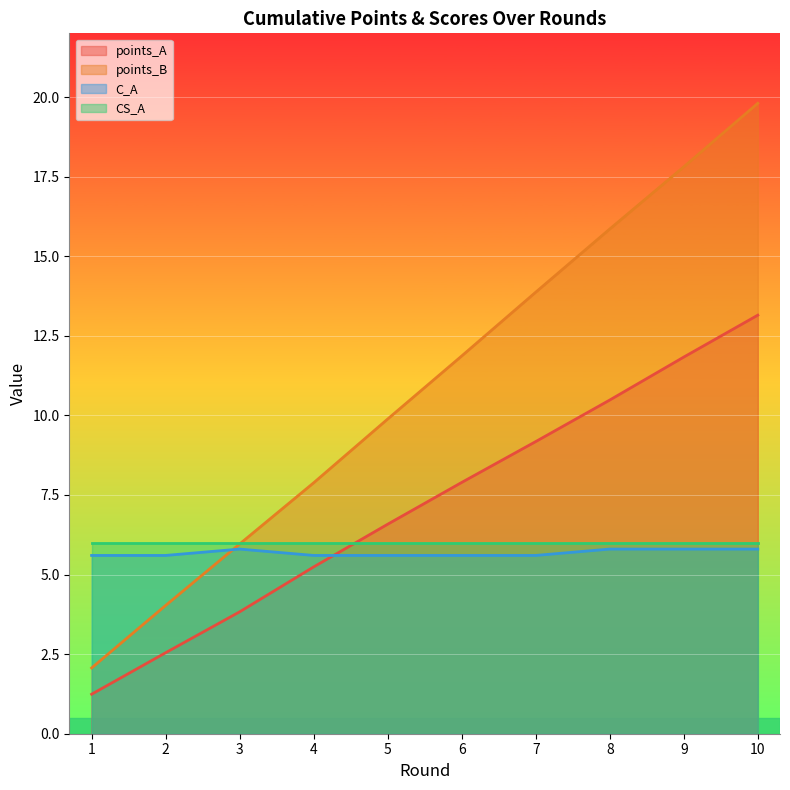

Which series has the largest range (max minus min)?

points_B